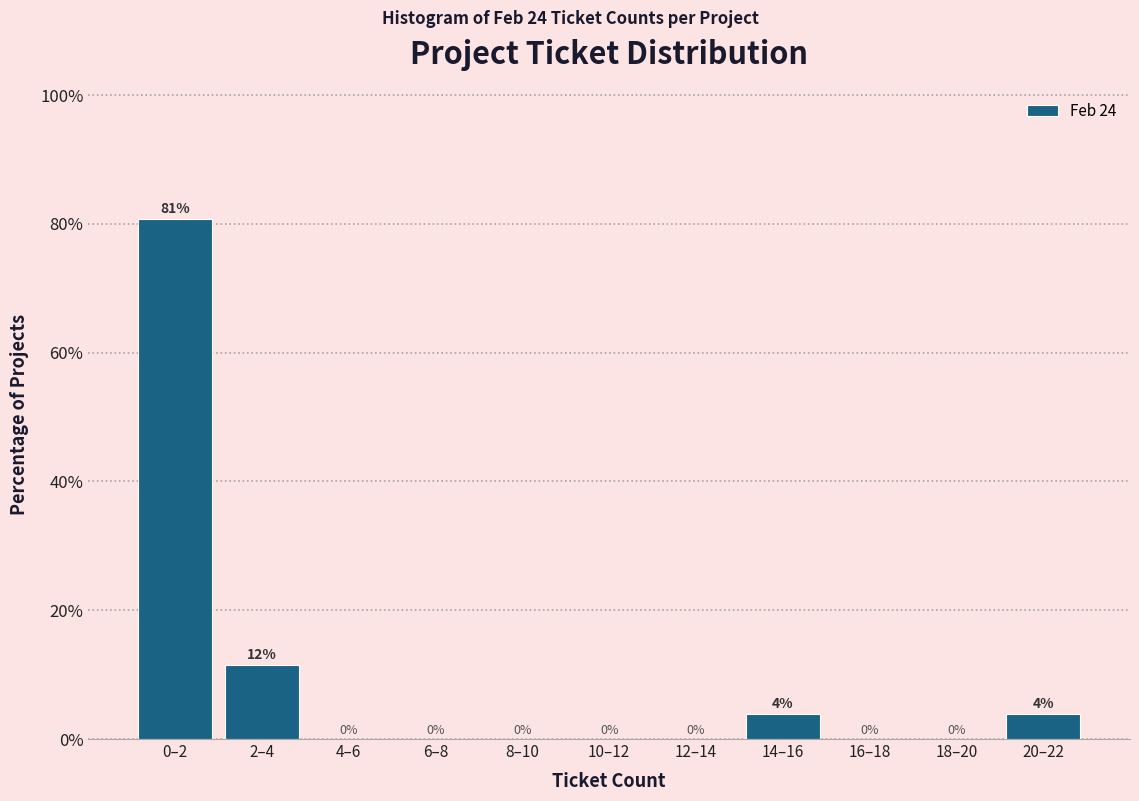

True or false: the data shows -32.5 at 16–18.

False